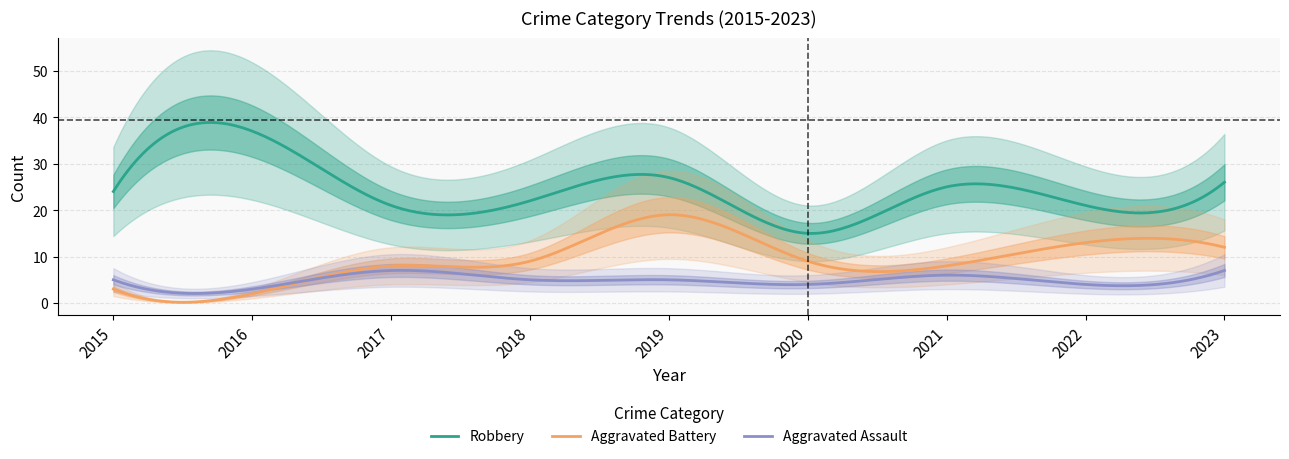

What is the difference between the Total values at 2017 and 2019?

17